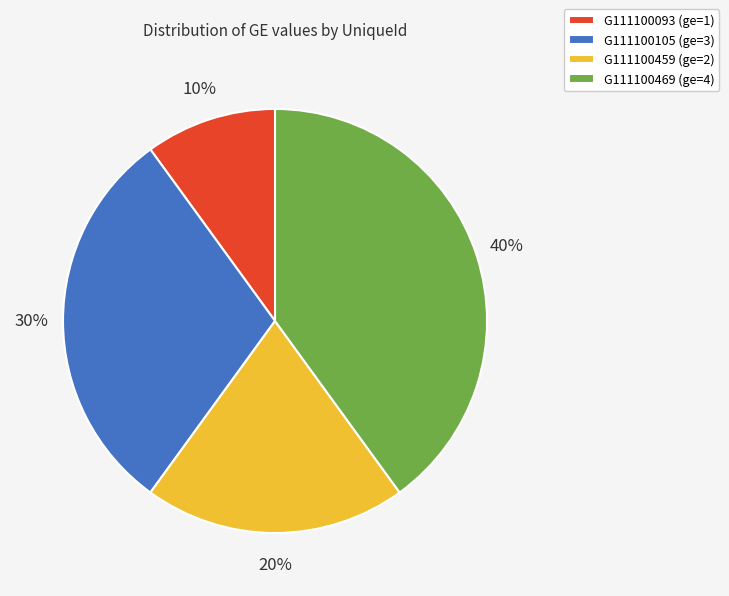

How many slices are in this pie chart?

4